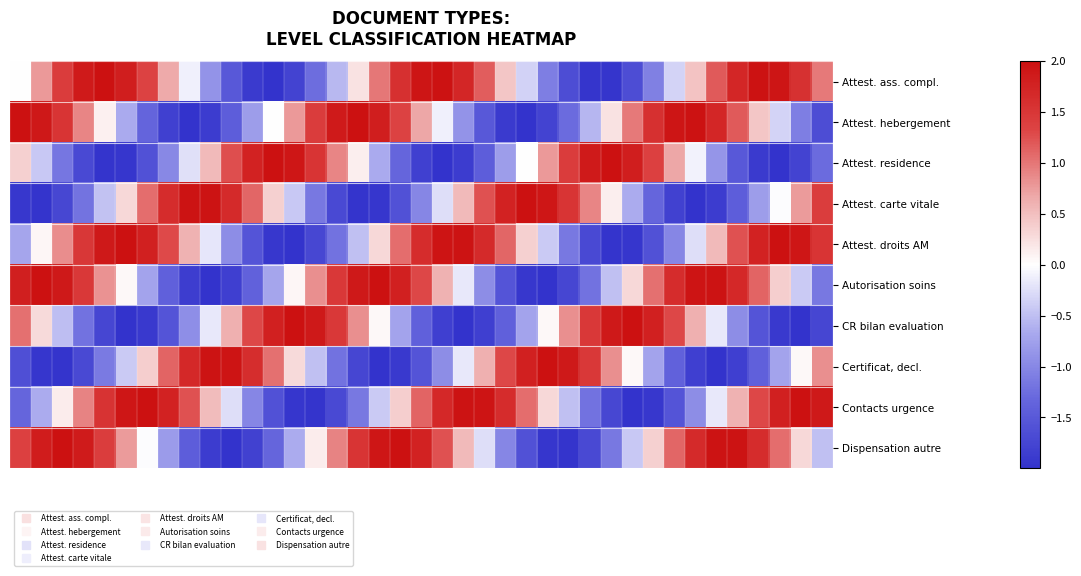

Reading right to left, what are all the values shown in this chart?

Attest. ass. compl.: 1.0	1.6	1.9	2.0	1.7	1.2	0.5	-0.3	-1.1	-1.6	-2.0	-2.0	-1.7	-1.1	-0.3	0.4	1.2	1.7	2.0	1.9	1.6	1.0	0.2	-0.6	-1.3	-1.8	-2.0	-1.9	-1.5	-0.9	-0.1	0.7	1.4	1.8	2.0	1.9	1.4	0.8	0.0
Attest. hebergement: -1.7	-1.1	-0.3	0.5	1.2	1.7	2.0	1.9	1.6	1.0	0.2	-0.6	-1.3	-1.8	-2.0	-1.9	-1.5	-0.9	-0.1	0.7	1.4	1.8	2.0	1.9	1.4	0.8	-0.0	-0.8	-1.4	-1.9	-2.0	-1.8	-1.3	-0.7	0.1	0.9	1.5	1.9	2.0
Attest. residence: -1.3	-1.8	-2.0	-1.9	-1.5	-0.9	-0.1	0.7	1.4	1.8	2.0	1.9	1.4	0.8	-0.0	-0.8	-1.4	-1.9	-2.0	-1.8	-1.3	-0.7	0.1	0.9	1.5	1.9	2.0	1.8	1.3	0.5	-0.2	-1.0	-1.6	-1.9	-2.0	-1.7	-1.2	-0.4	0.4
Attest. carte vitale: 1.4	0.8	-0.0	-0.8	-1.4	-1.9	-2.0	-1.8	-1.3	-0.7	0.1	0.9	1.5	1.9	2.0	1.8	1.2	0.5	-0.3	-1.0	-1.6	-1.9	-2.0	-1.7	-1.2	-0.4	0.4	1.1	1.7	2.0	2.0	1.6	1.1	0.3	-0.5	-1.2	-1.7	-2.0	-1.9
Attest. droits AM: 1.5	1.9	2.0	1.8	1.2	0.5	-0.3	-1.0	-1.6	-1.9	-2.0	-1.7	-1.1	-0.4	0.4	1.1	1.7	2.0	2.0	1.6	1.1	0.3	-0.5	-1.2	-1.7	-2.0	-1.9	-1.6	-1.0	-0.2	0.6	1.3	1.8	2.0	1.9	1.5	0.8	0.1	-0.7
Autorisation soins: -1.1	-0.4	0.4	1.1	1.7	2.0	2.0	1.6	1.0	0.3	-0.5	-1.2	-1.7	-2.0	-1.9	-1.6	-0.9	-0.2	0.6	1.3	1.8	2.0	1.9	1.5	0.8	0.1	-0.7	-1.4	-1.8	-2.0	-1.8	-1.4	-0.7	0.0	0.8	1.5	1.9	2.0	1.8
CR bilan evaluation: -1.7	-2.0	-1.9	-1.6	-0.9	-0.2	0.6	1.3	1.8	2.0	1.9	1.5	0.8	0.1	-0.7	-1.4	-1.8	-2.0	-1.8	-1.4	-0.7	0.1	0.8	1.5	1.9	2.0	1.8	1.3	0.6	-0.2	-0.9	-1.5	-1.9	-2.0	-1.7	-1.2	-0.5	0.3	1.0
Certificat, decl.: 0.8	0.1	-0.7	-1.4	-1.8	-2.0	-1.8	-1.4	-0.7	0.1	0.8	1.5	1.9	2.0	1.8	1.3	0.6	-0.2	-0.9	-1.6	-1.9	-2.0	-1.7	-1.2	-0.5	0.3	1.0	1.6	2.0	2.0	1.7	1.1	0.4	-0.4	-1.1	-1.7	-2.0	-1.9	-1.6
Contacts urgence: 1.9	2.0	1.8	1.3	0.6	-0.2	-0.9	-1.6	-1.9	-2.0	-1.7	-1.2	-0.5	0.3	1.0	1.6	2.0	2.0	1.7	1.1	0.4	-0.4	-1.1	-1.7	-2.0	-1.9	-1.6	-1.0	-0.3	0.5	1.2	1.8	2.0	1.9	1.5	0.9	0.1	-0.6	-1.3
Dispensation autre: -0.5	0.3	1.1	1.6	2.0	2.0	1.7	1.1	0.4	-0.4	-1.2	-1.7	-2.0	-1.9	-1.6	-1.0	-0.3	0.5	1.2	1.8	2.0	1.9	1.5	0.9	0.1	-0.6	-1.3	-1.8	-2.0	-1.9	-1.5	-0.8	-0.0	0.8	1.4	1.9	2.0	1.8	1.4